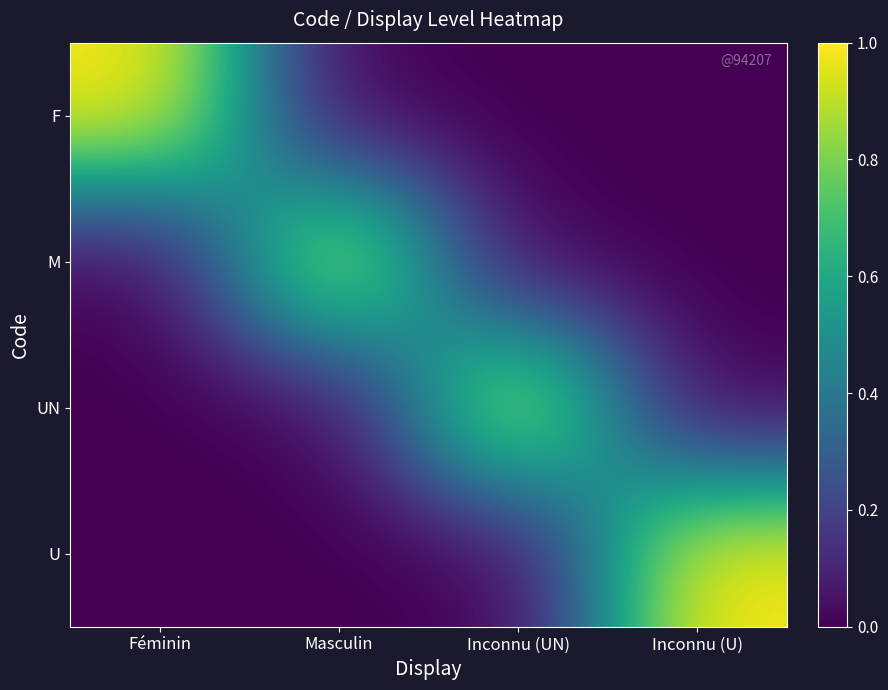

What is the spread (max minus min) of values at Masculin?

1